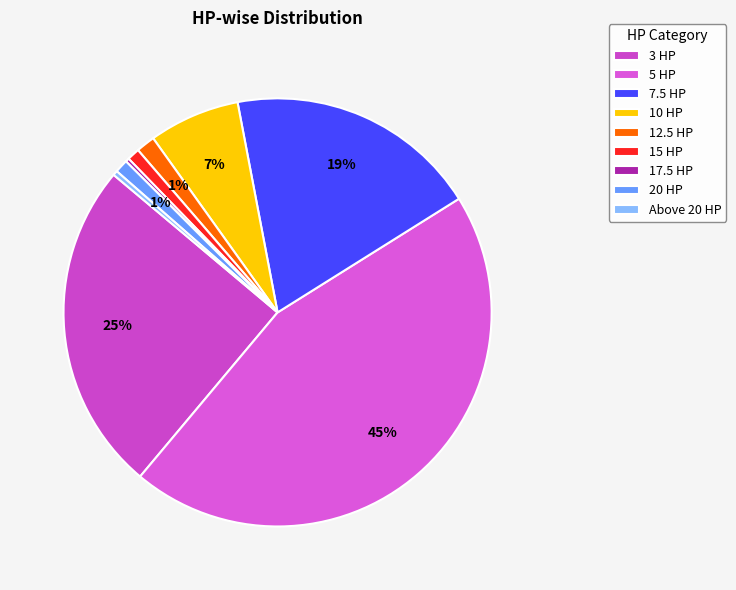

To the nearest percent, what portion does 15 HP represent?

1%